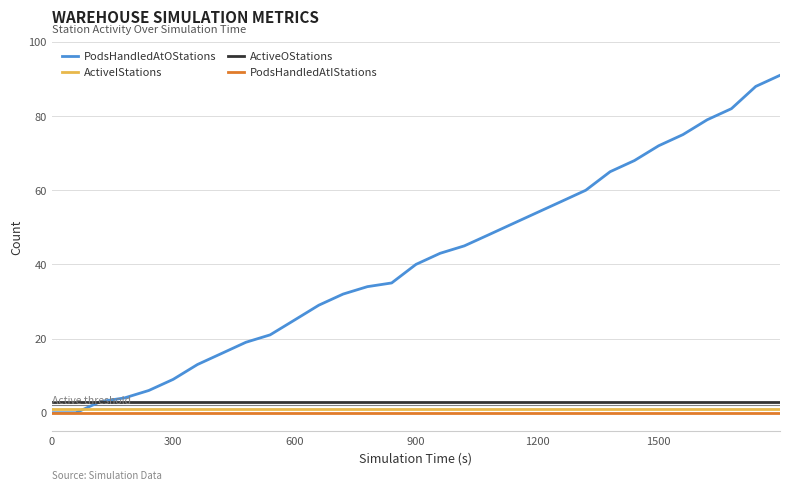

Which series has the widest spread of values?

PodsHandledAtOStations